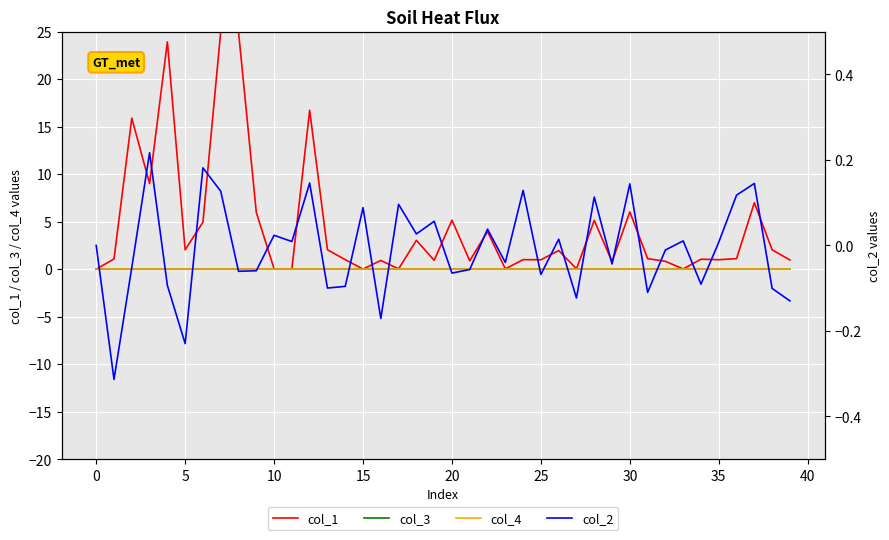

True or false: col_4 and col_2 cross at least once.

True